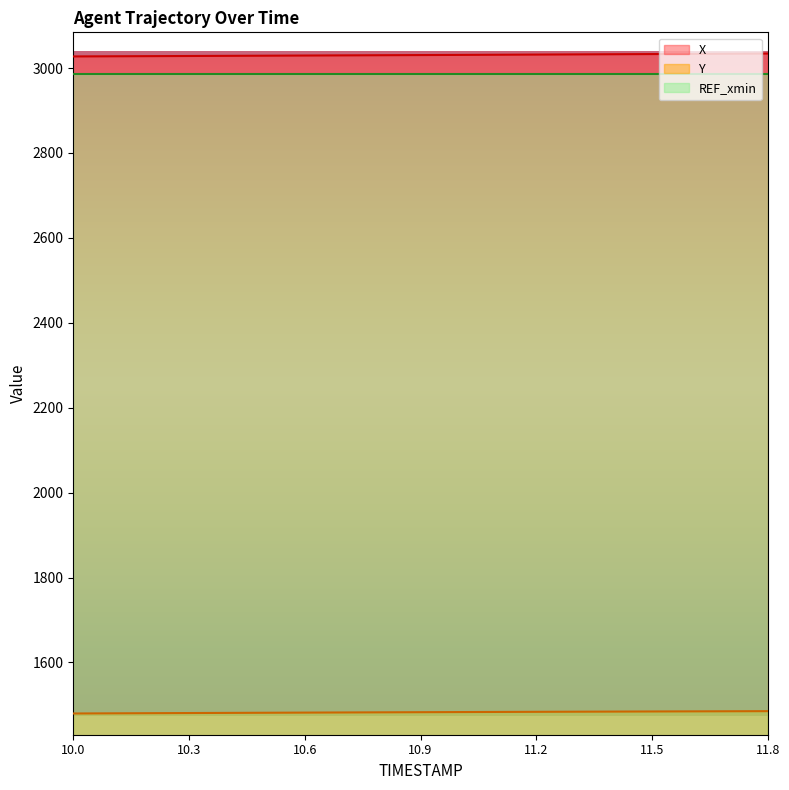

How many data points in Y are above 1482?

12